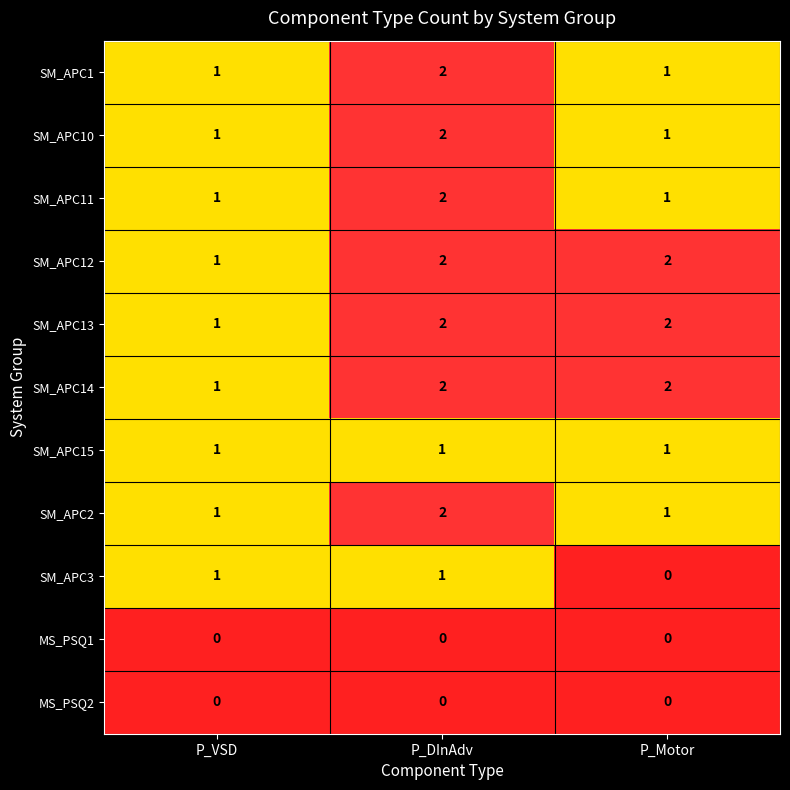

At which label is SM_APC13 closest to 1?

P_VSD